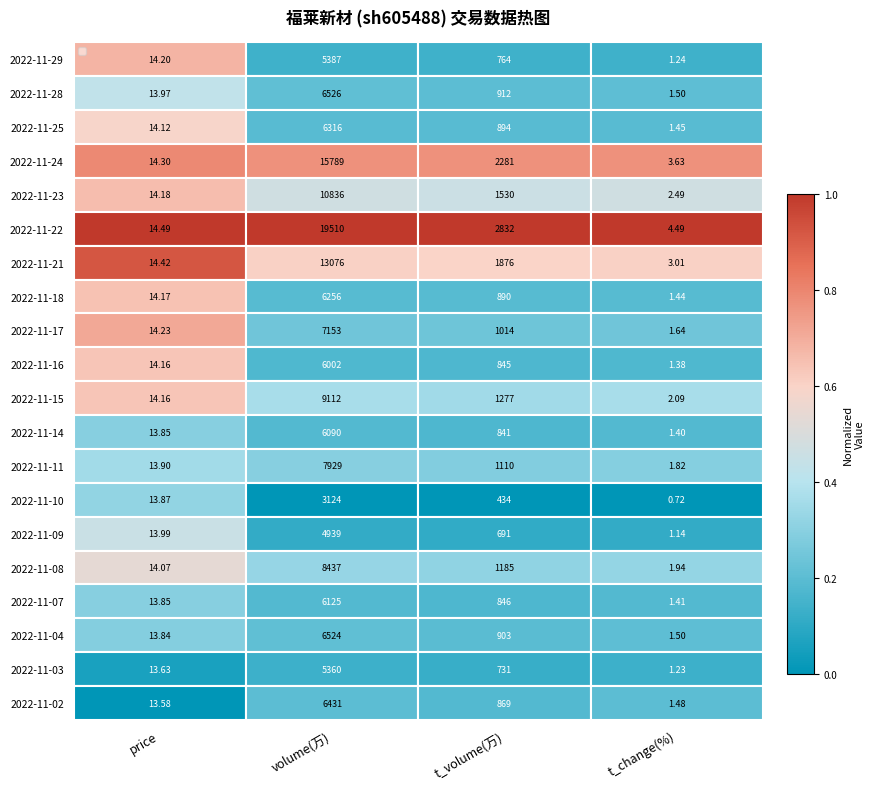

Rank the categories by 2022-11-21 value from lowest to highest.

t_change(%), price, t_volume(万), volume(万)